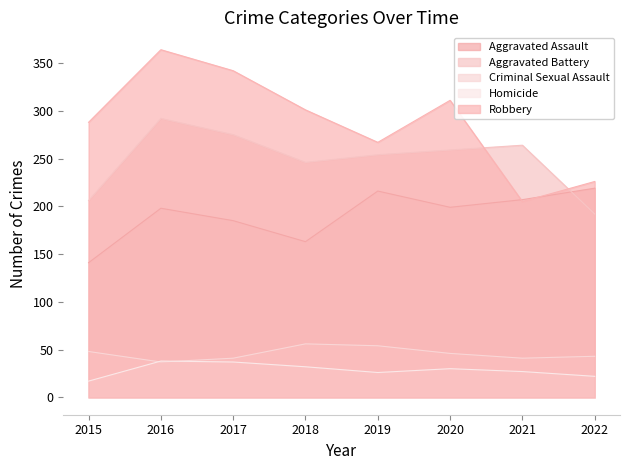

True or false: Aggravated Battery and Aggravated Assault intersect in this chart.

True